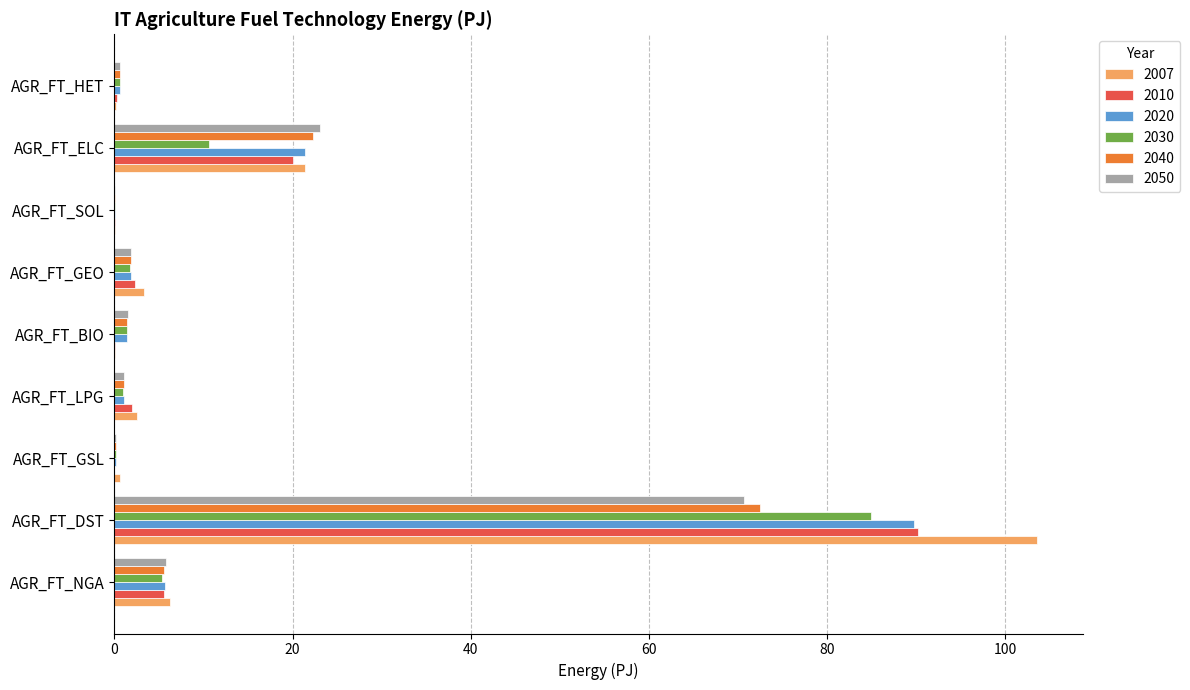

What is the sum of all 2007 values?

137.7